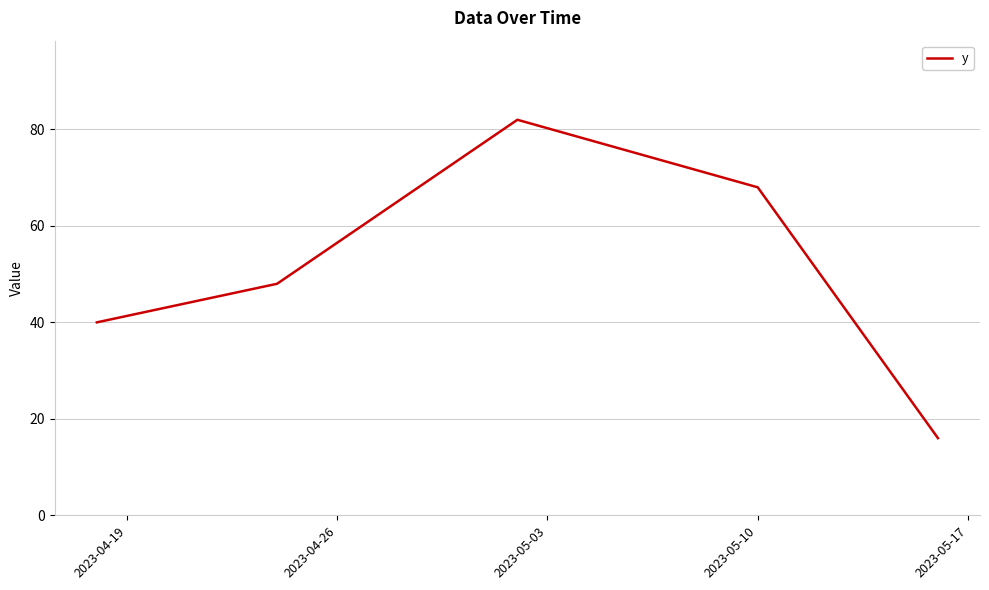

What is the smallest value displayed?

16